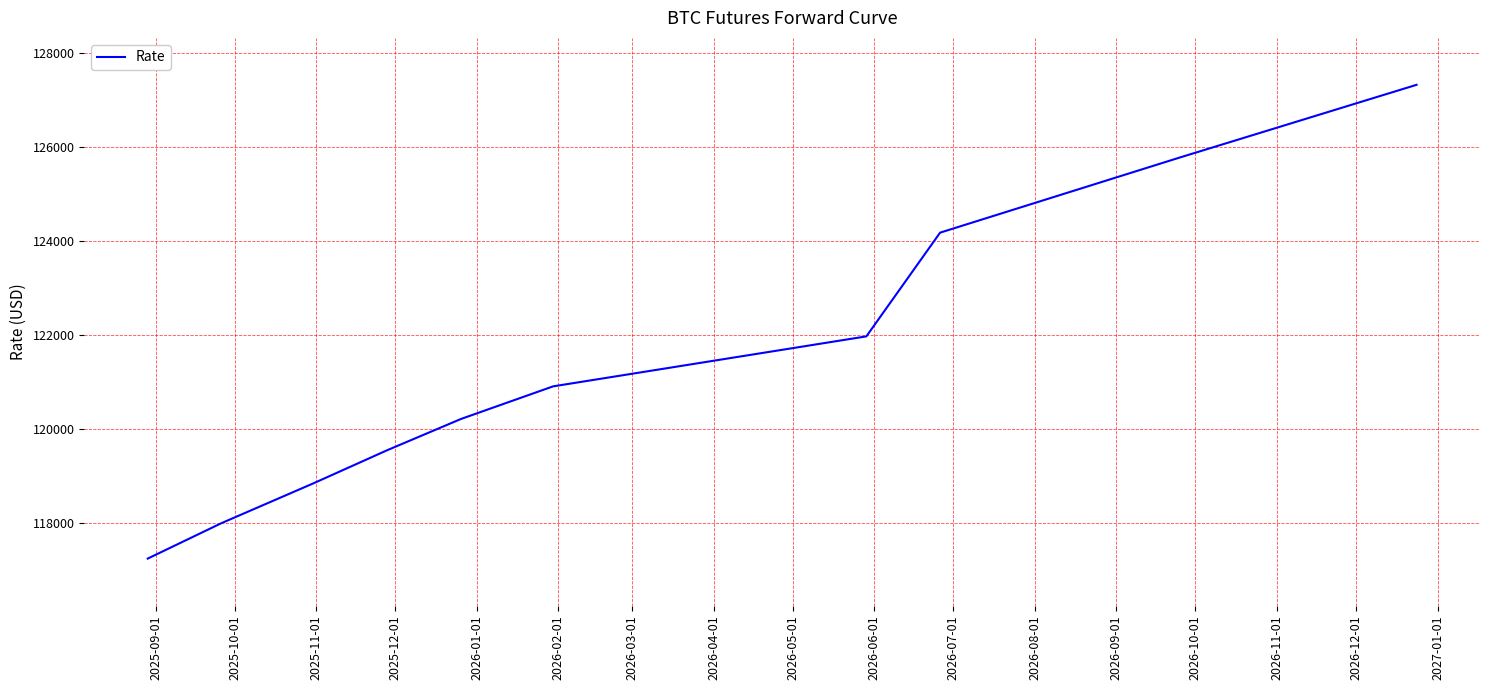

What is the smallest value displayed?

117235